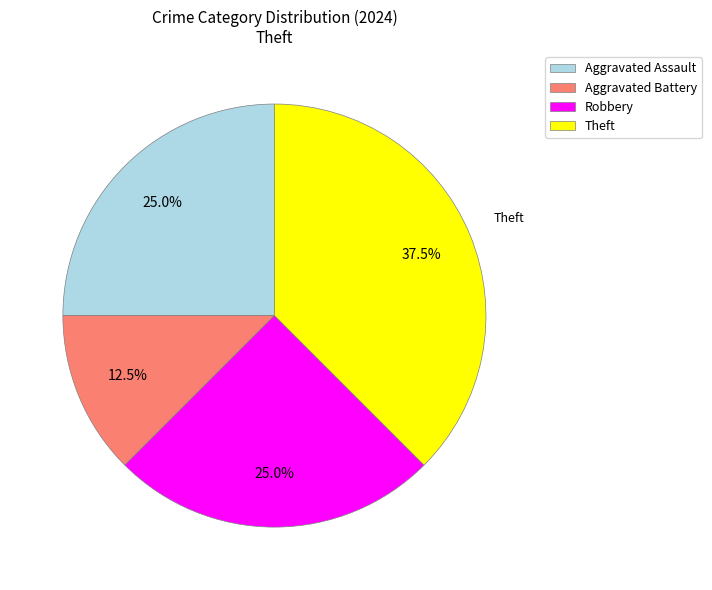

How many segments does this pie chart have?

4